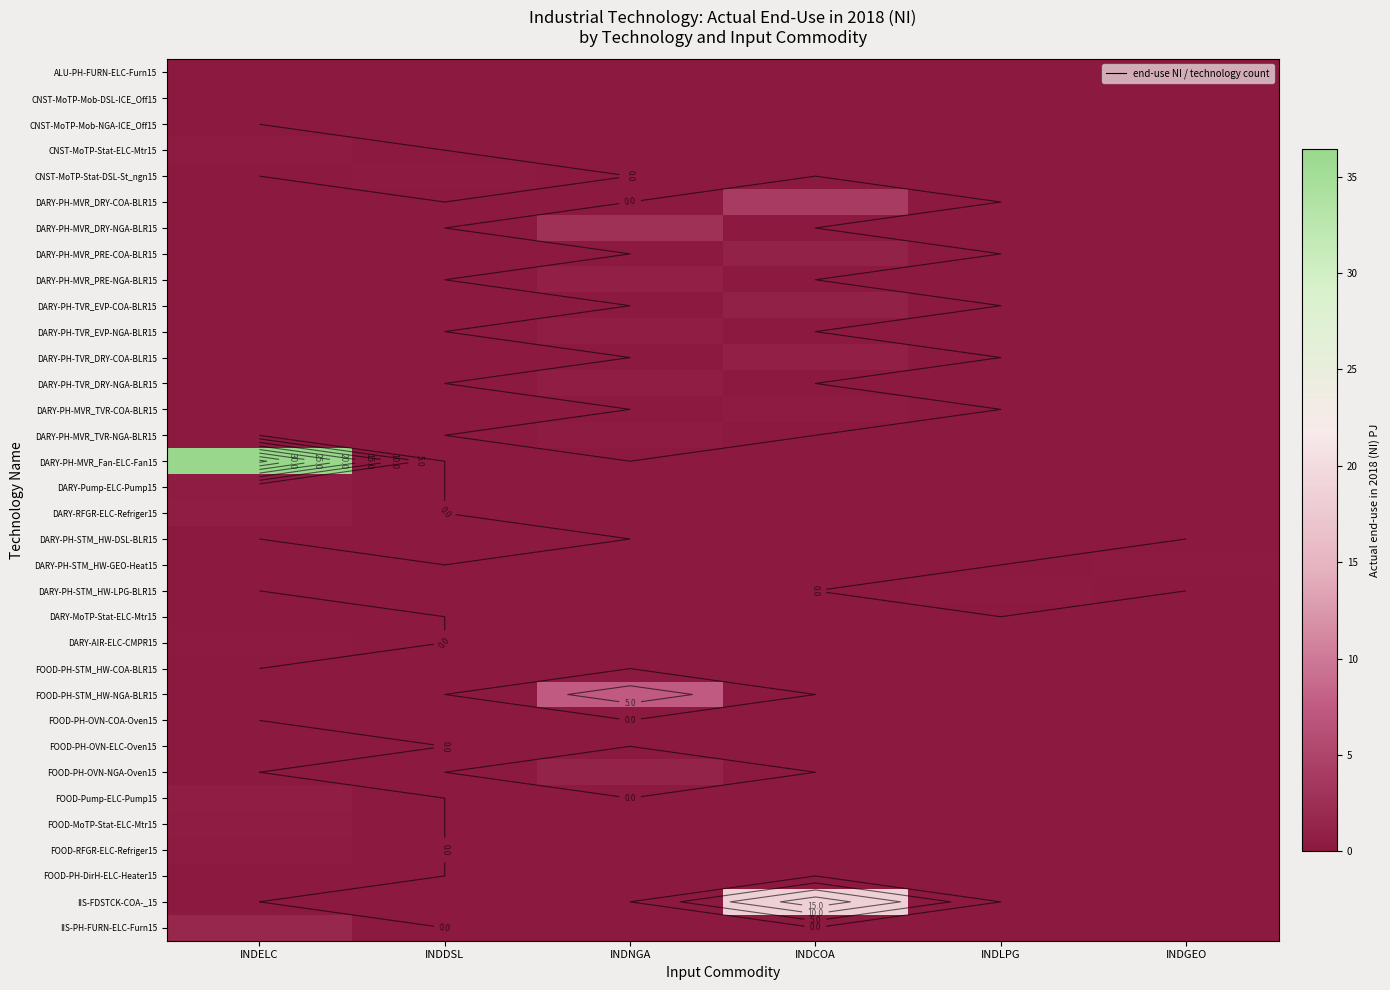

Which series has the widest spread of values?

DARY-PH-MVR_Fan-ELC-Fan15